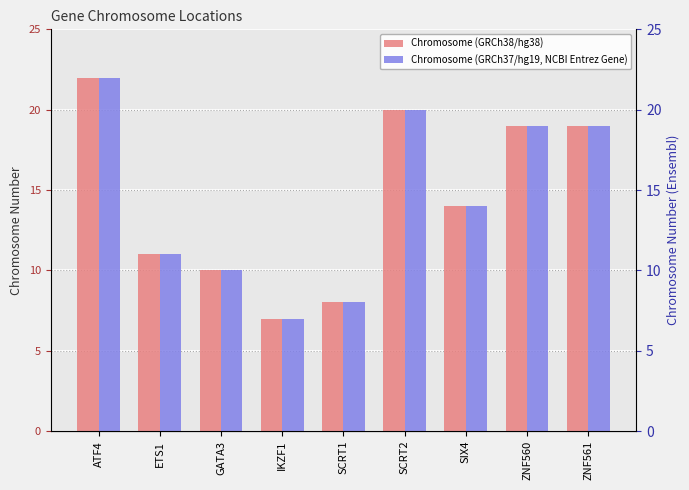

Reading left to right, list all the values displayed in this chart.

Chromosome (GRCh38/hg38): 22	11	10	7	8	20	14	19	19
Chromosome (GRCh37/hg19, NCBI Entrez Gene): 22	11	10	7	8	20	14	19	19